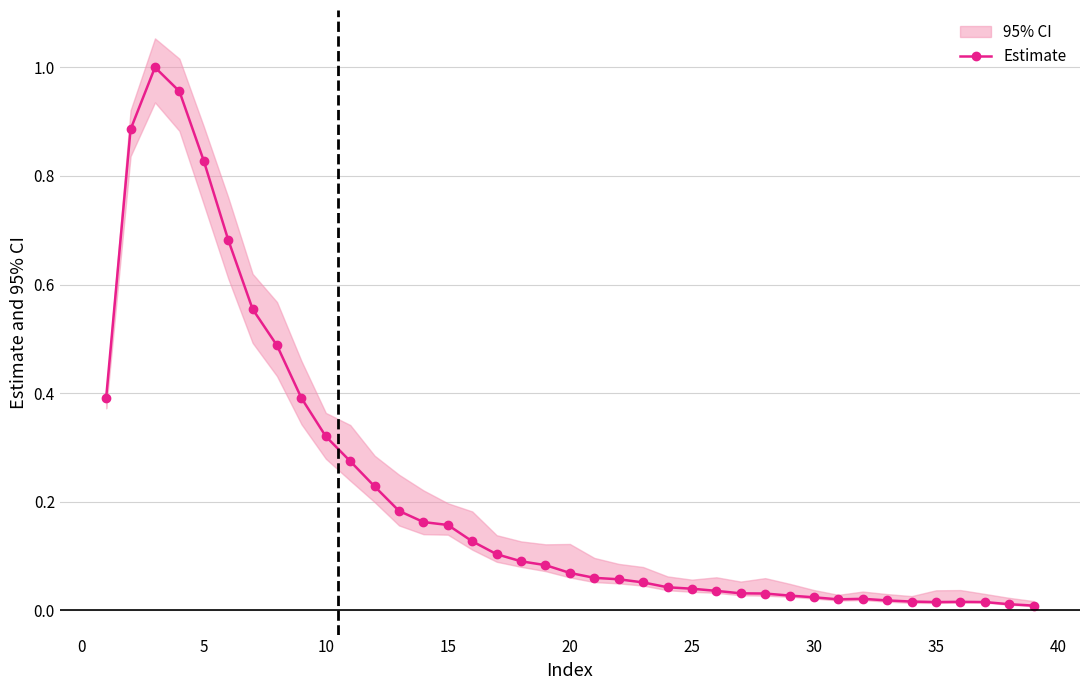

How many points are higher than both their immediate neighbors (excluding endpoints)?

3